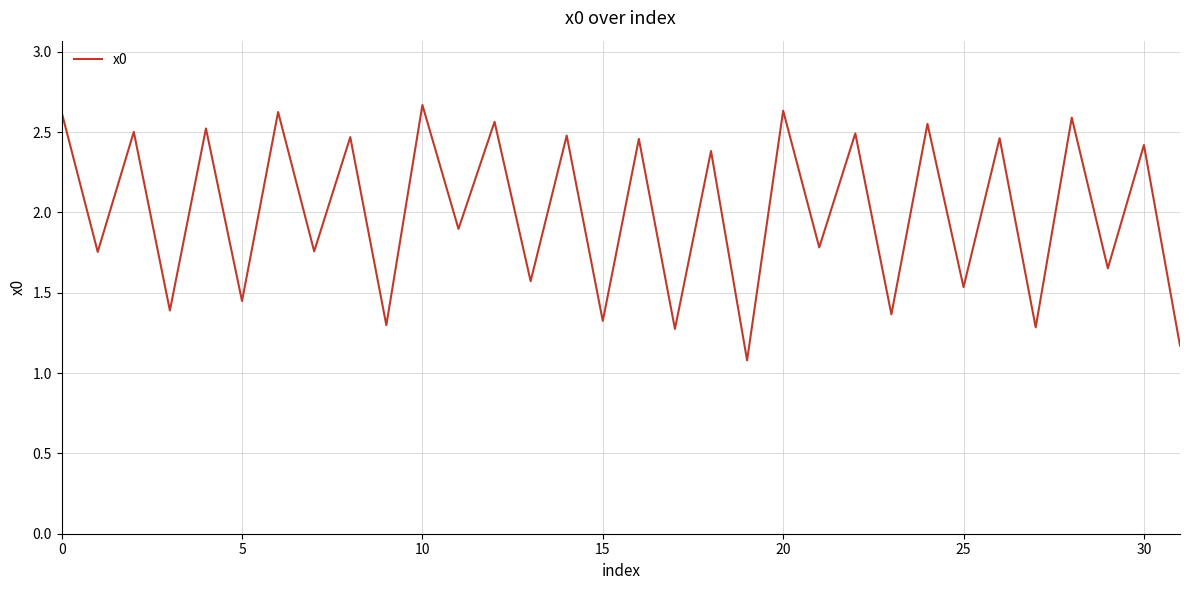

What is the difference between the maximum and minimum values?

1.6